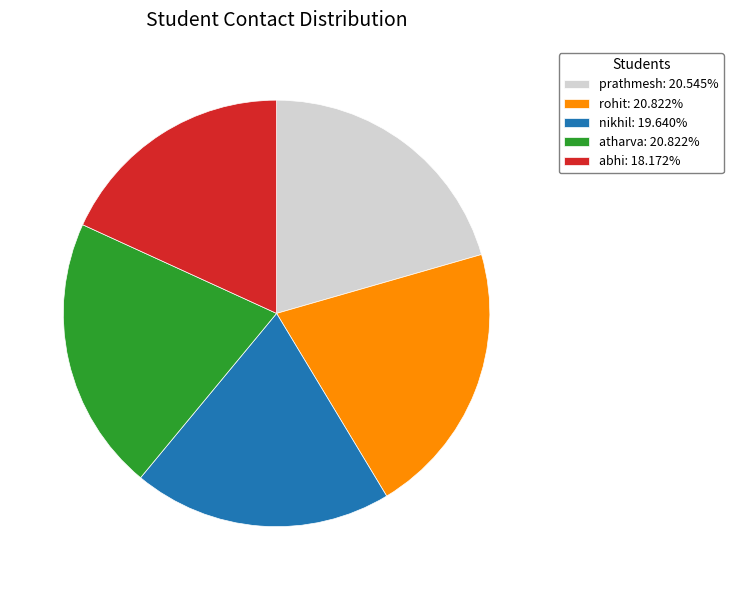

Does any single category account for the majority?

No